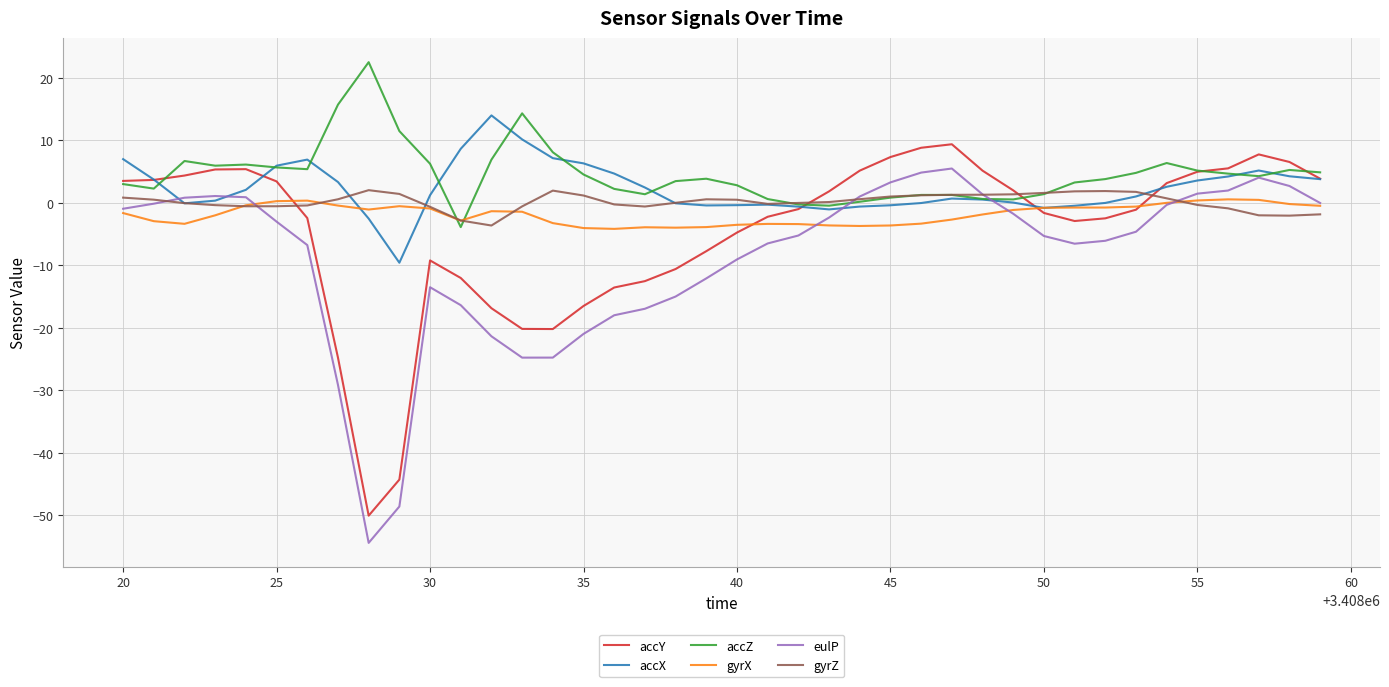

True or false: eulP and accY cross at least once.

False